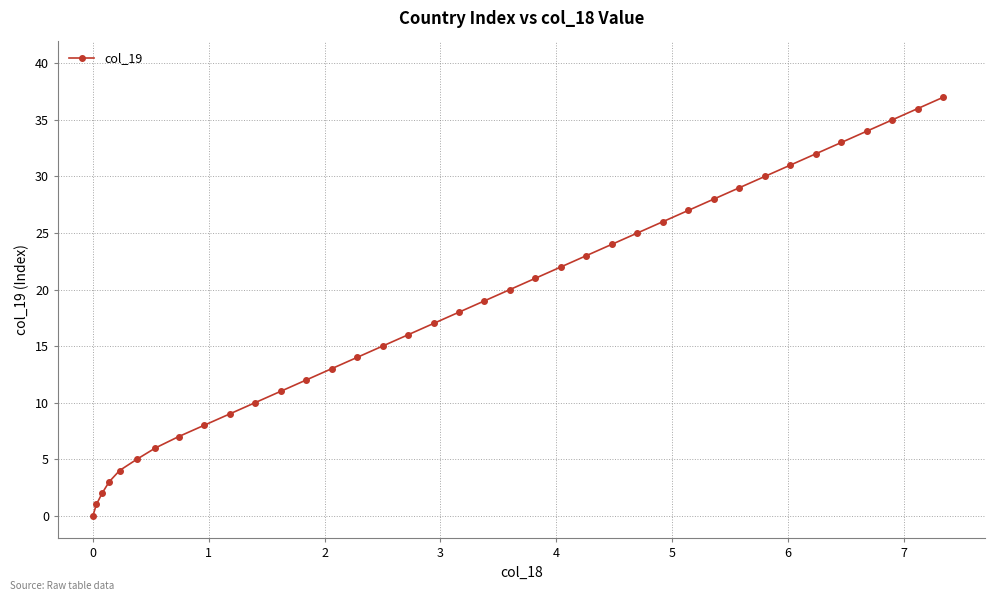

What is the greatest value displayed?

37